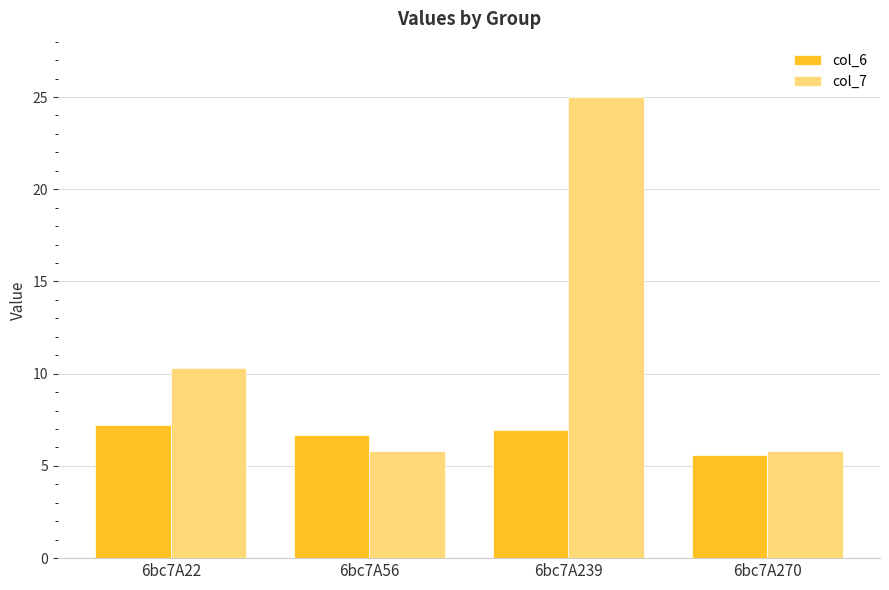

Reading right to left, what are all the values shown in this chart?

col_6: 6bc7A270=5.6	6bc7A239=6.9	6bc7A56=6.7	6bc7A22=7.2
col_7: 6bc7A270=5.8	6bc7A239=25.0	6bc7A56=5.8	6bc7A22=10.3